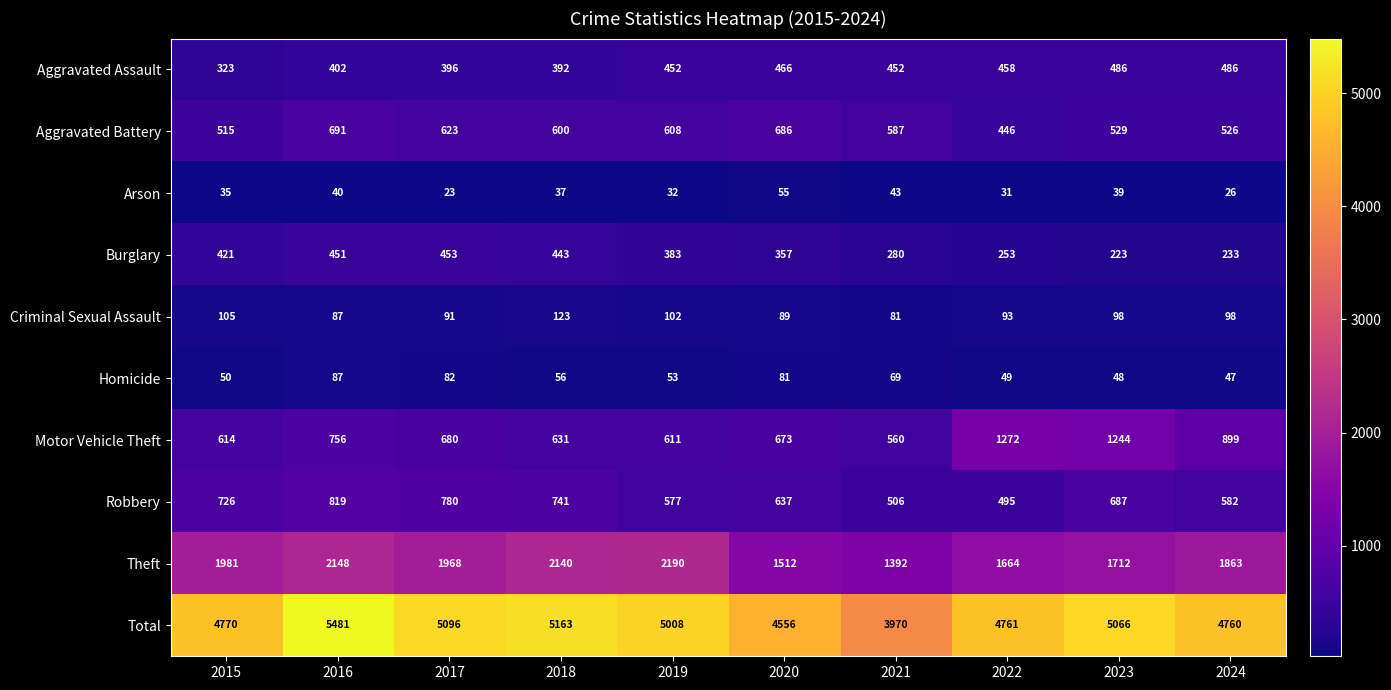

Which category has the lowest value across all series?

2017